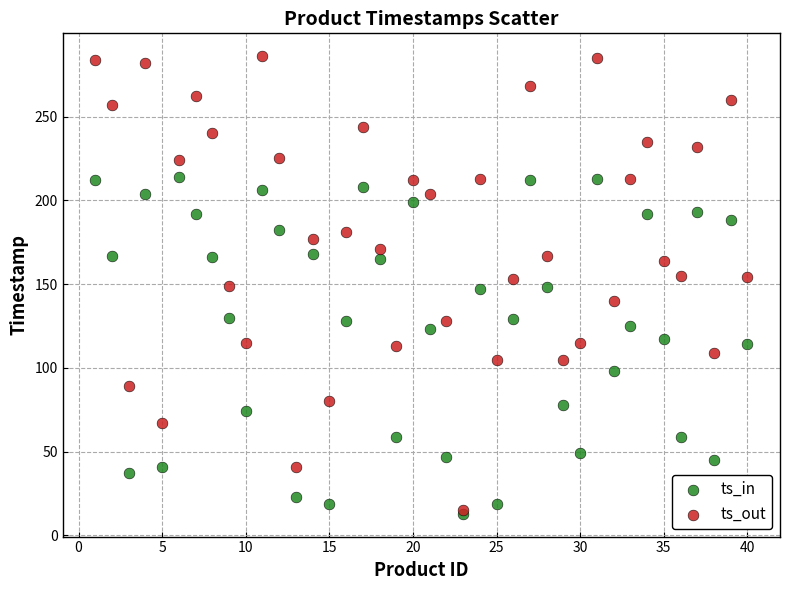

What are all the series names shown in the legend?

ts_in, ts_out